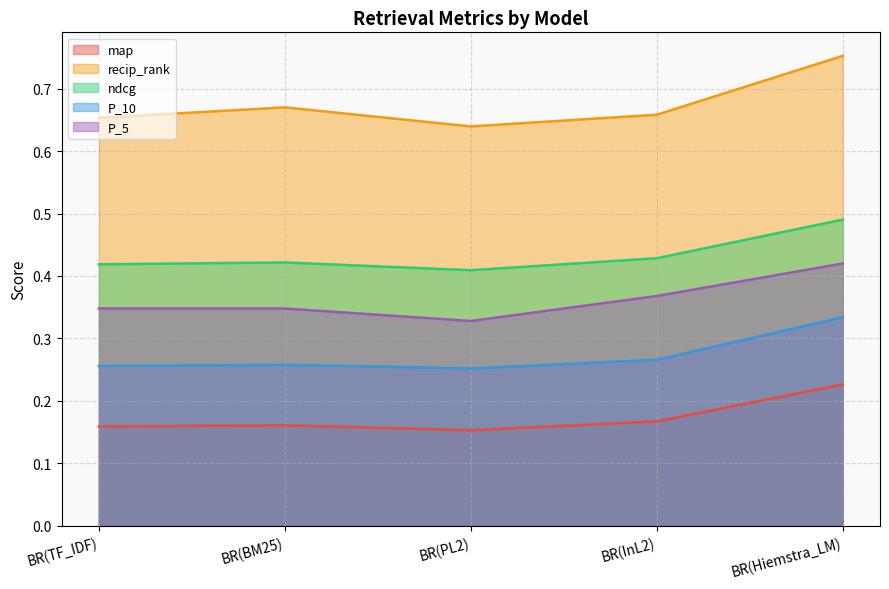

What is the total value across all series at BR(TF_IDF)?

1.8